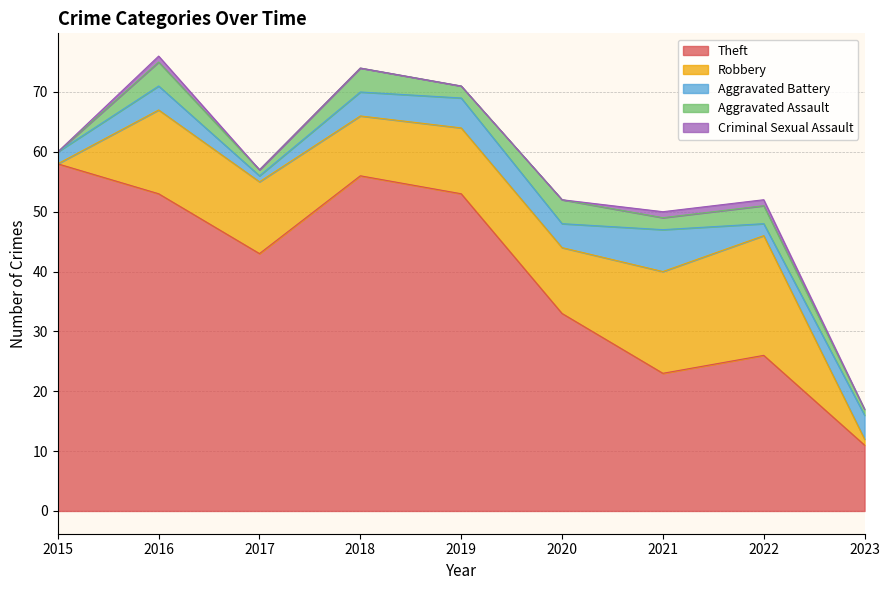

The Robbery series shows 3 at 2019. True or false?

False